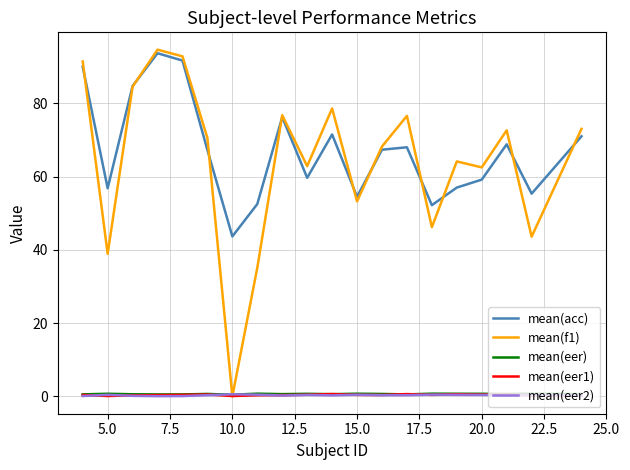

Which series has the largest range (max minus min)?

mean(f1)